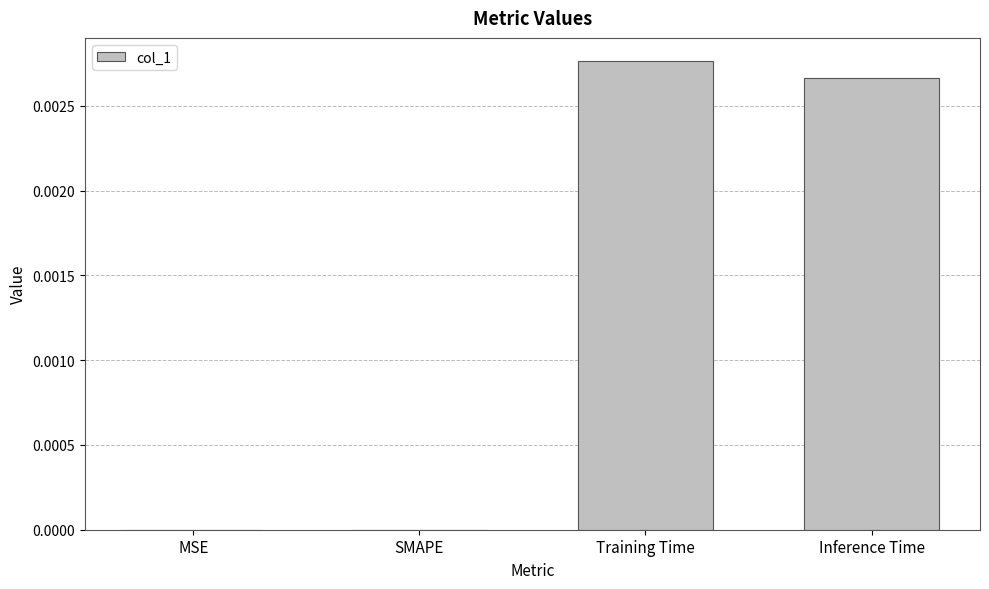

Which has a higher value, Inference Time or SMAPE?

Inference Time